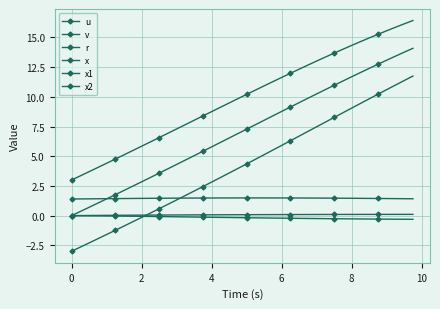

How many lines are shown in the chart?

6